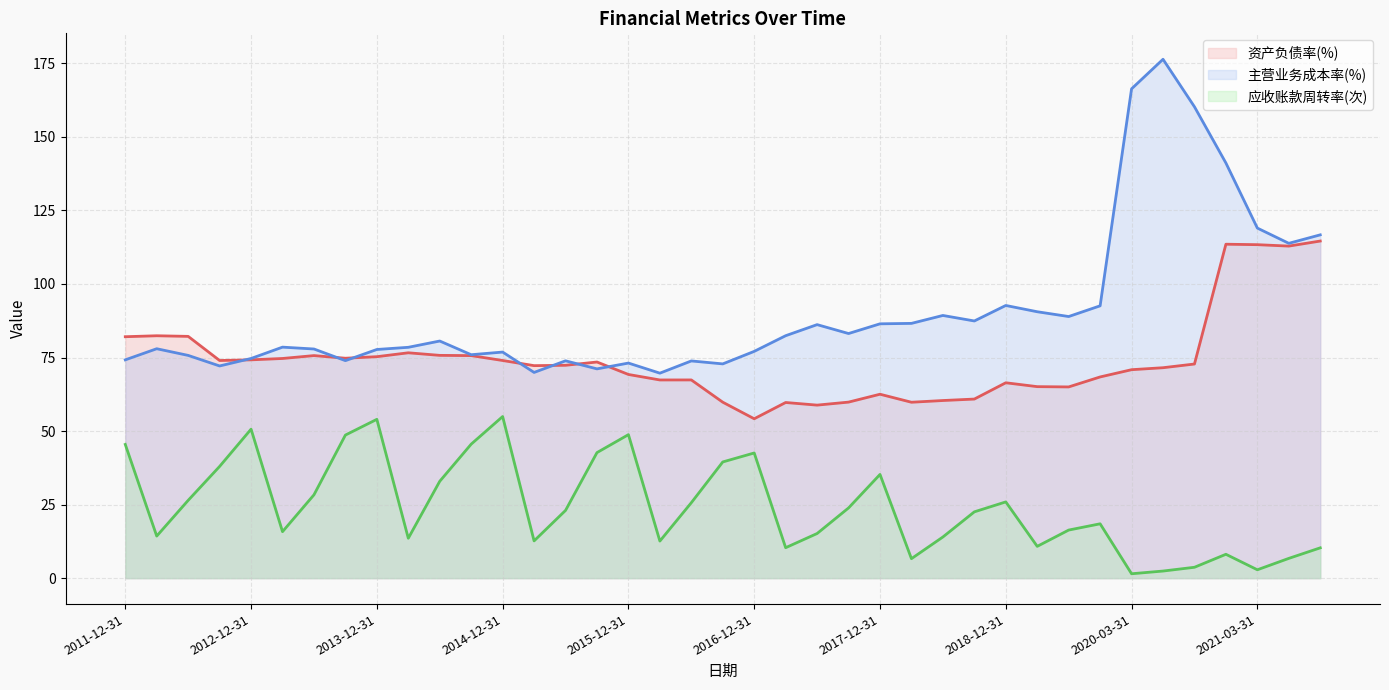

The value of 应收账款周转率(次) at 2013-12-31 is 39.4. True or false?

False